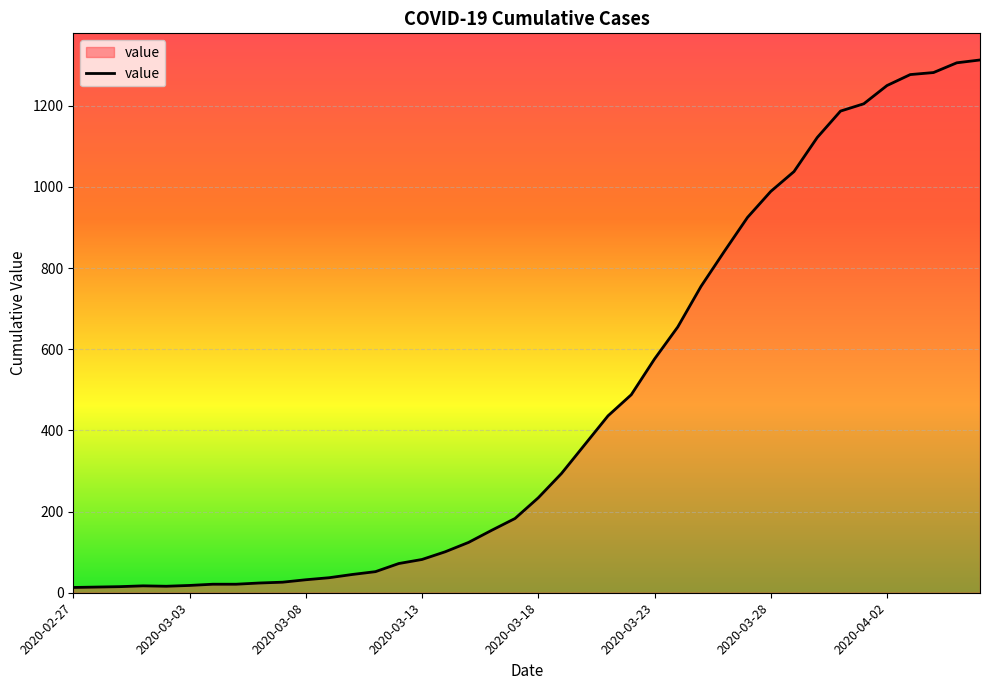

Count the number of data series in this chart.

1